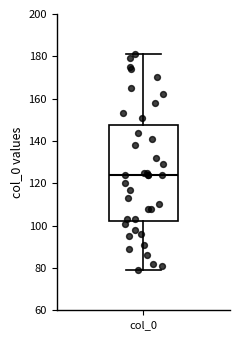

Read this box plot against the y-axis: the position of the median line, the range covered by the box, and the ends of both whiskers. The values are not printed on the chart, so give them approximately, as read against the axis.

median 124, box 102 to 148, whiskers 80 to 182